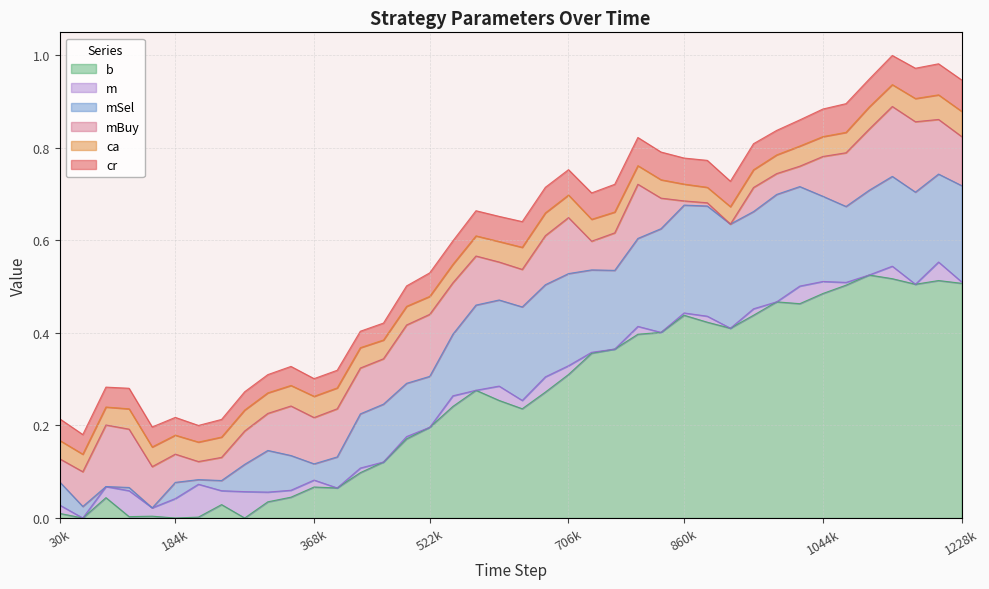

Which series changed the most between 768019 and 798742?

mBuy